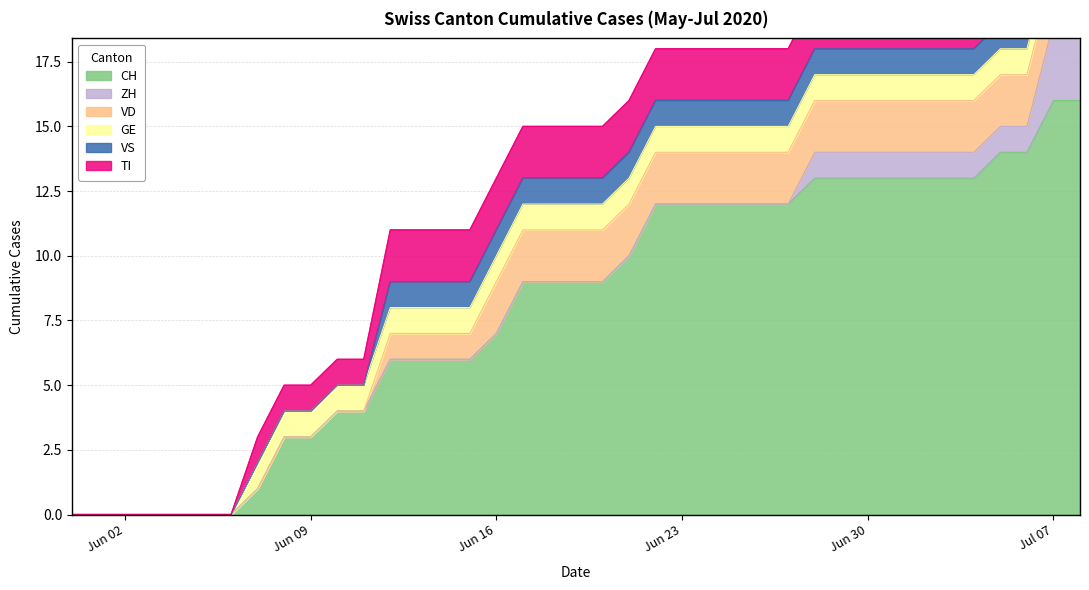

Reading left to right, extract all data points from this chart.

CH: 0	0	0	0	0	0	0	1	3	3	4	4	6	6	6	6	7	9	9	9	9	10	12	12	12	12	12	12	13	13	13	13	13	13	13	14	14	16	16
ZH: 0	0	0	0	0	0	0	0	0	0	0	0	0	0	0	0	0	0	0	0	0	0	0	0	0	0	0	0	1	1	1	1	1	1	1	1	1	3	3
VD: 0	0	0	0	0	0	0	0	0	0	0	0	1	1	1	1	2	2	2	2	2	2	2	2	2	2	2	2	2	2	2	2	2	2	2	2	2	2	2
GE: 0	0	0	0	0	0	0	1	1	1	1	1	1	1	1	1	1	1	1	1	1	1	1	1	1	1	1	1	1	1	1	1	1	1	1	1	1	1	1
VS: 0	0	0	0	0	0	0	0	0	0	0	0	1	1	1	1	1	1	1	1	1	1	1	1	1	1	1	1	1	1	1	1	1	1	1	1	1	1	1
TI: 0	0	0	0	0	0	0	1	1	1	1	1	2	2	2	2	2	2	2	2	2	2	2	2	2	2	2	2	2	2	2	2	2	2	2	2	2	2	2